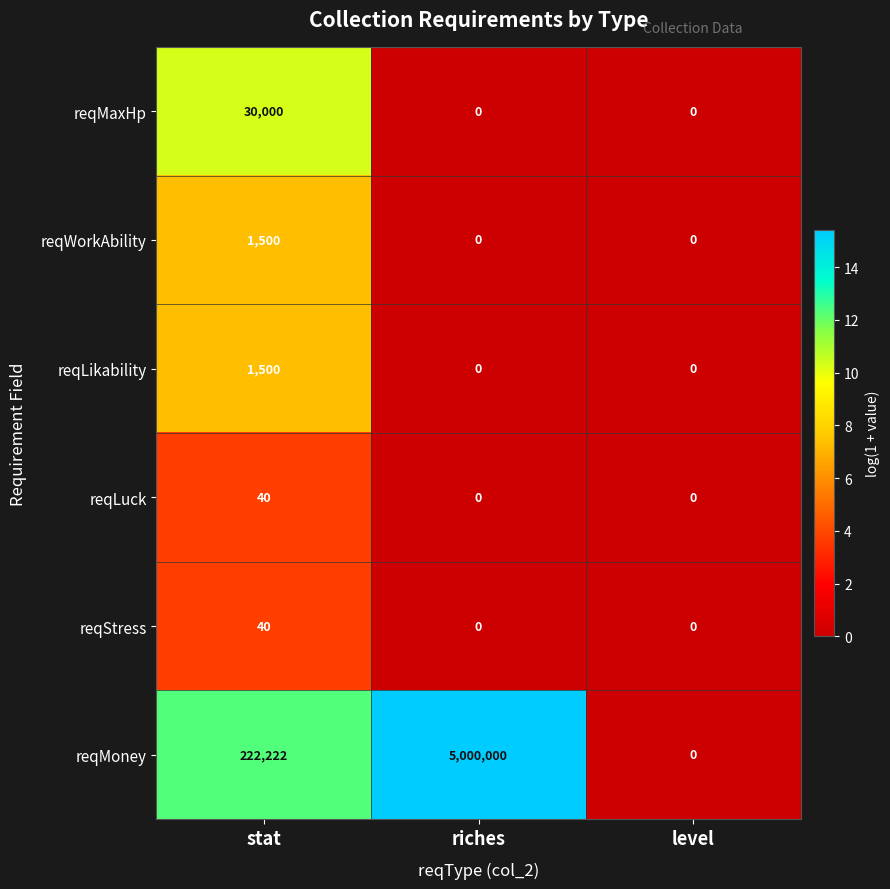

What is the spread (max minus min) of values at stat?

222182